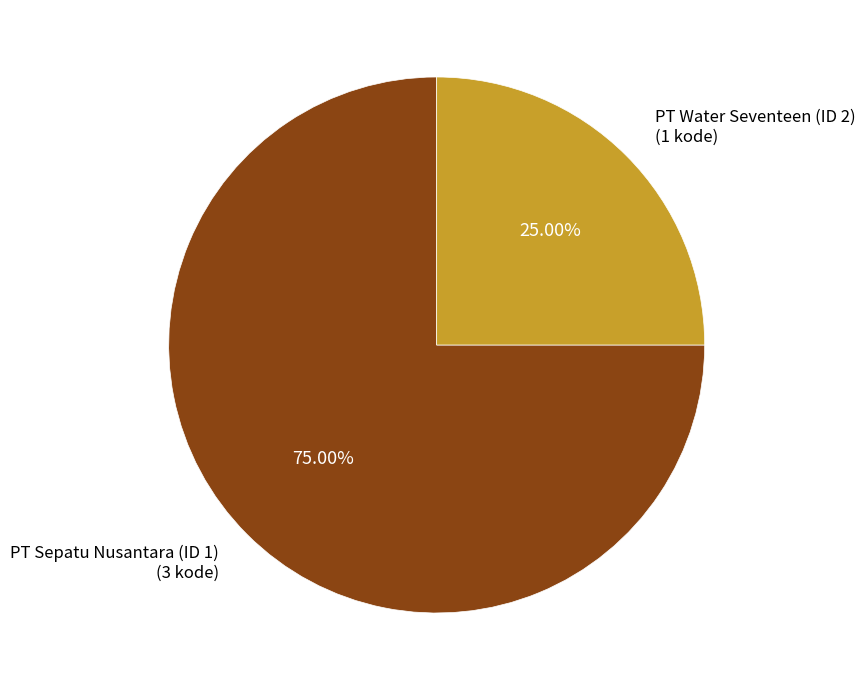

Which has a higher value, PT Sepatu Nusantara (ID 1) or PT Water Seventeen (ID 2)?

PT Sepatu Nusantara (ID 1)